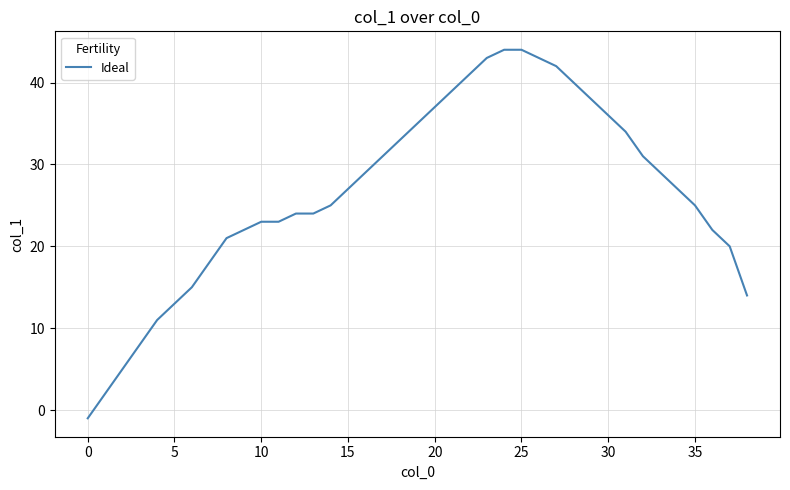

What is the greatest value displayed?

44